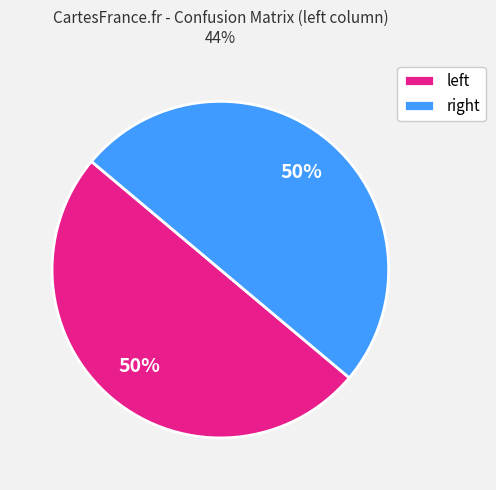

How many segments does this pie chart have?

2